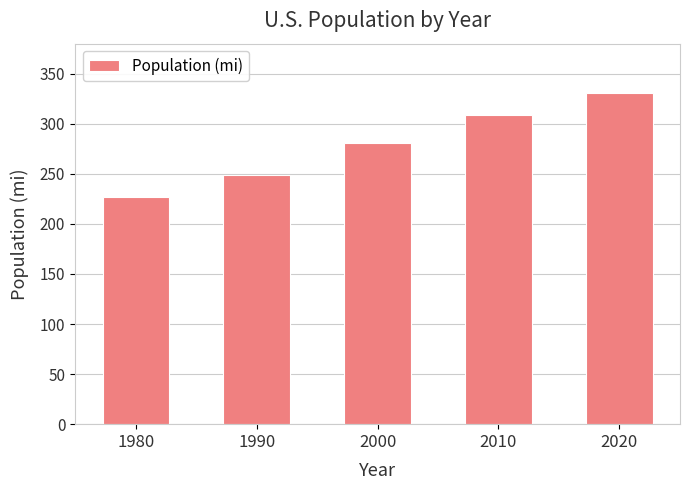

Which has a higher value, 2020 or 2010?

2020